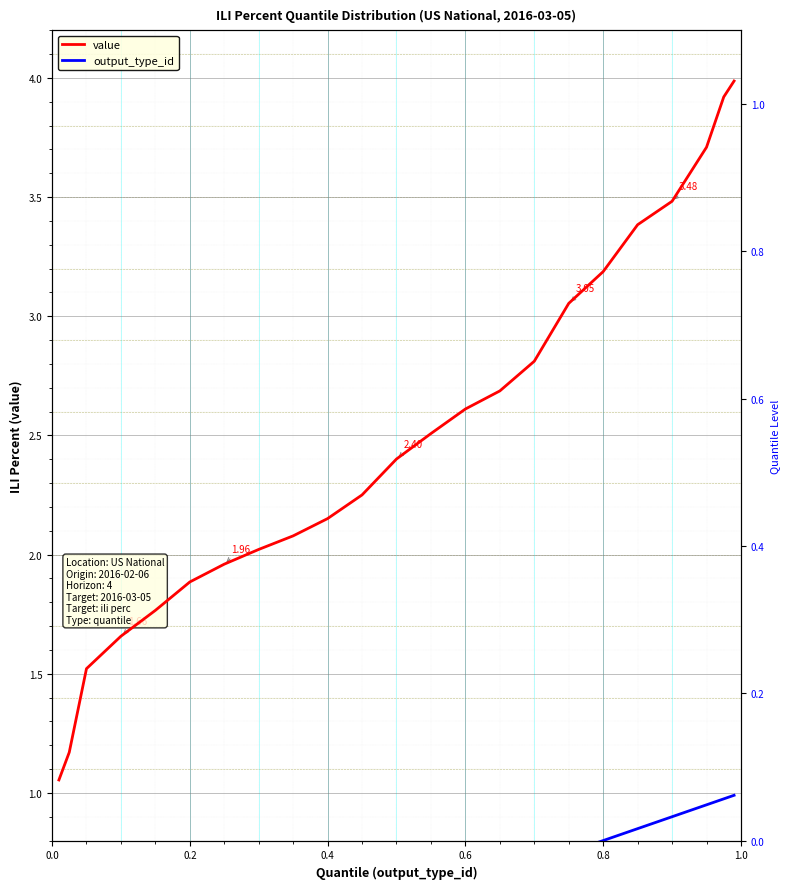

How many lines are shown in the chart?

2